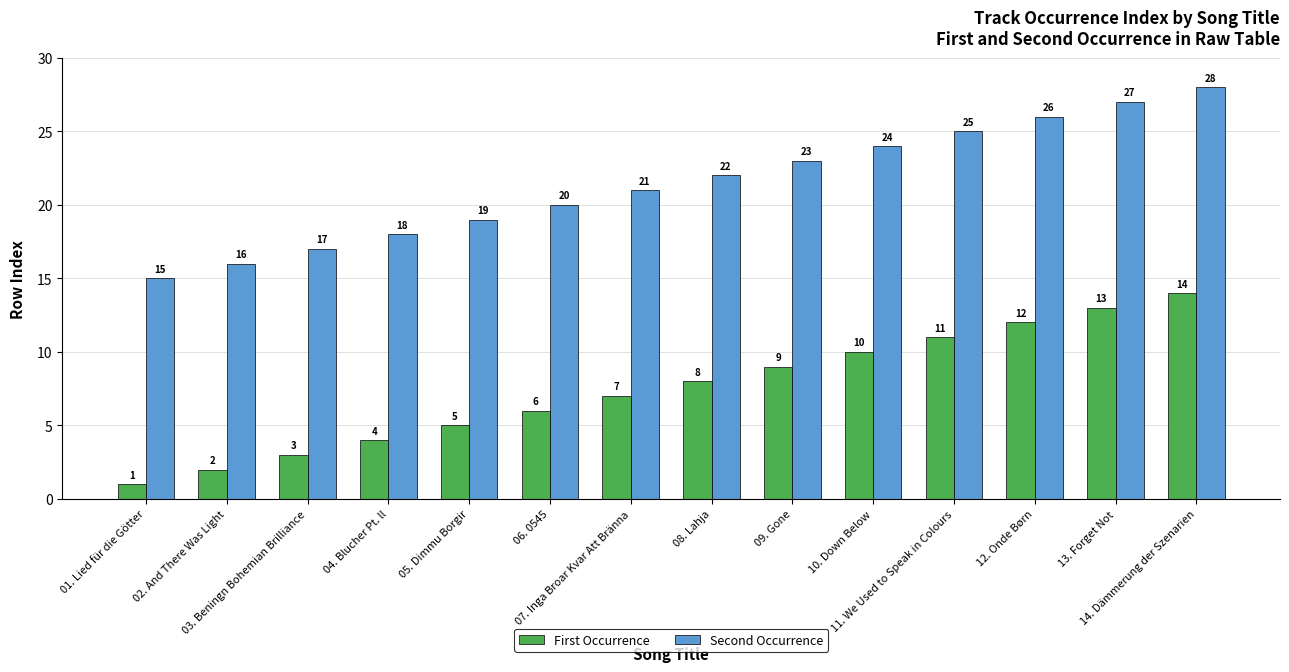

What are all the series names shown in the legend?

First Occurrence, Second Occurrence